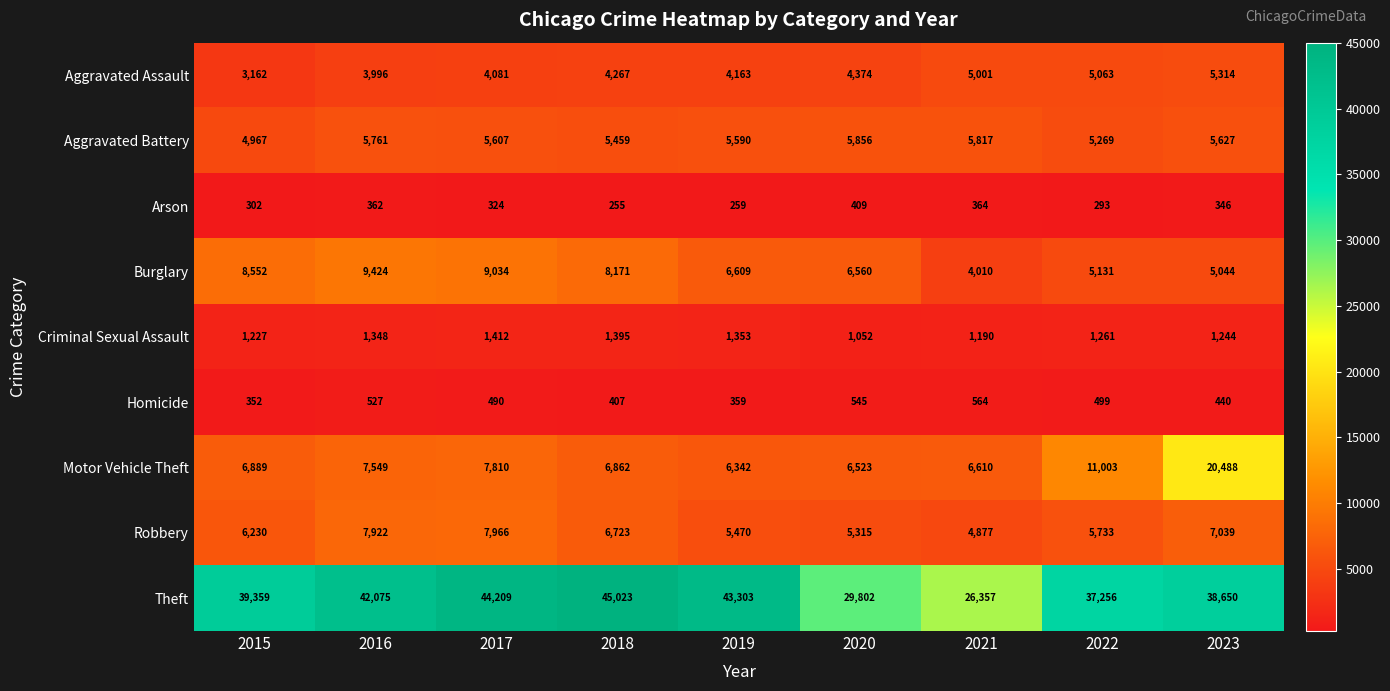

Rank the series at 2018 from lowest to highest value.

Arson, Homicide, Criminal Sexual Assault, Aggravated Assault, Aggravated Battery, Robbery, Motor Vehicle Theft, Burglary, Theft